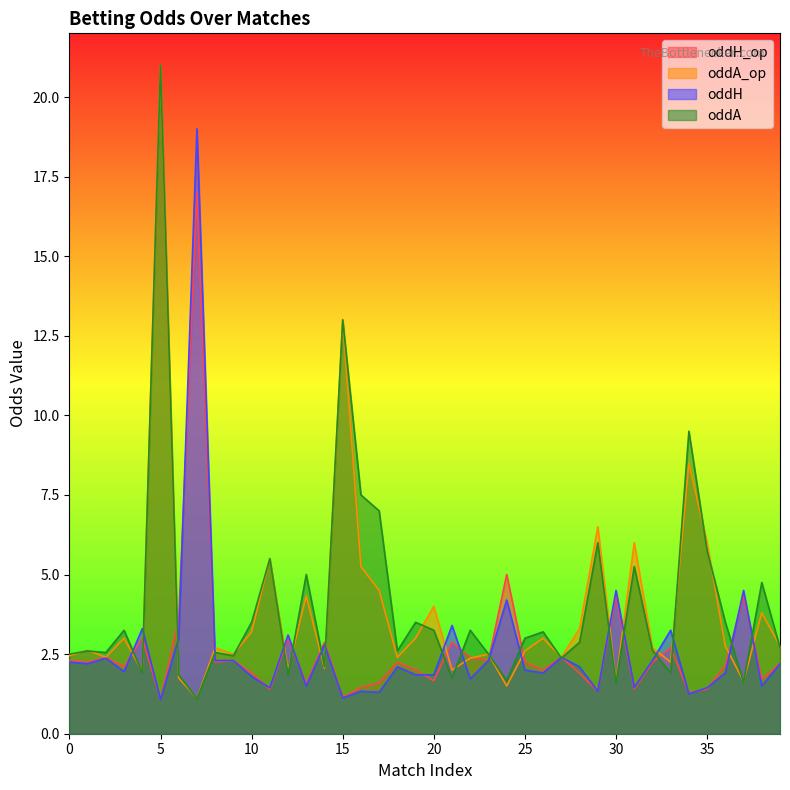

In oddH_op, how many points are higher than both neighbors (excluding endpoints)?

13